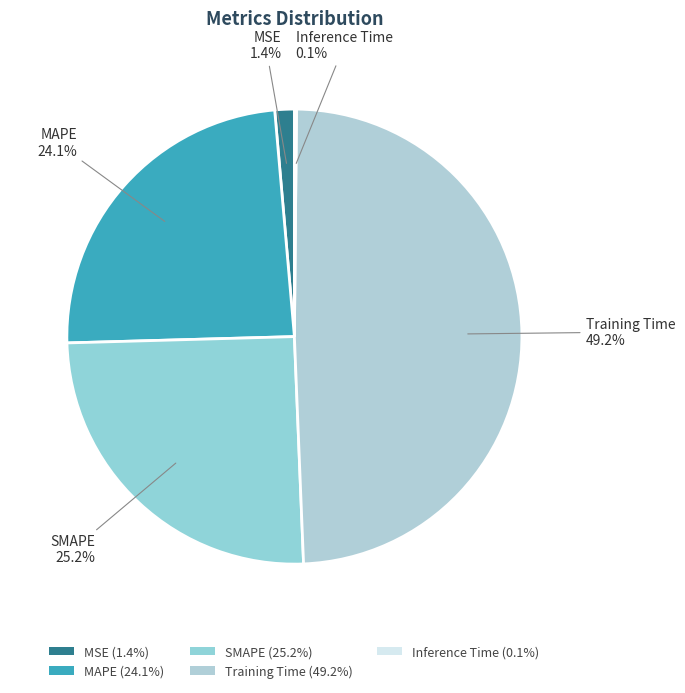

Rank the categories by value from highest to lowest.

Training Time, SMAPE, MAPE, MSE, Inference Time